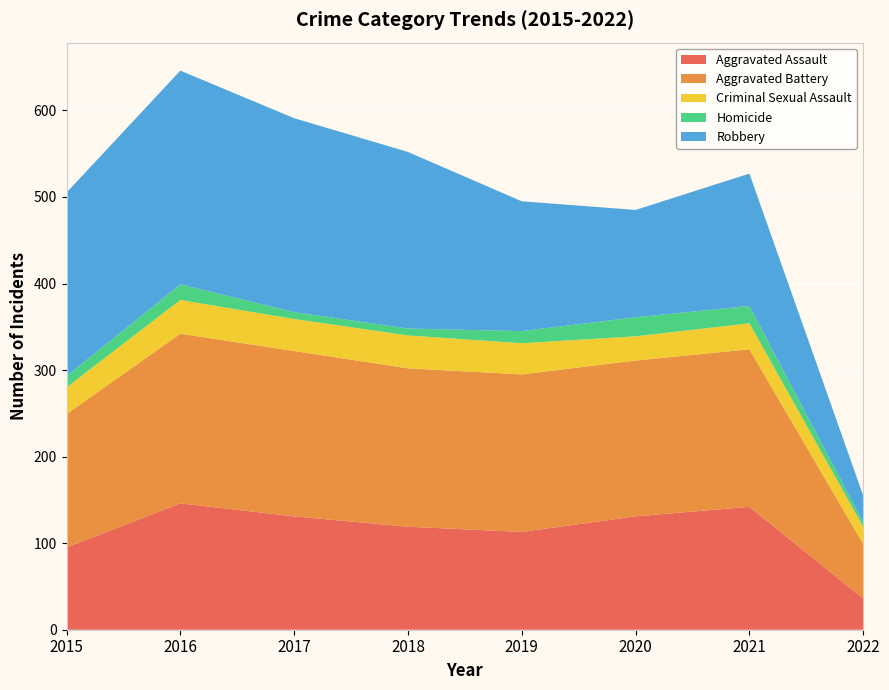

Reading left to right, transcribe all the data shown in this chart.

Aggravated Assault: 95	146	131	119	113	131	142	36
Aggravated Battery: 154	196	191	183	182	180	182	63
Criminal Sexual Assault: 31	39	37	38	36	28	30	20
Homicide: 13	18	8	8	14	22	20	5
Robbery: 212	247	224	204	150	124	153	31